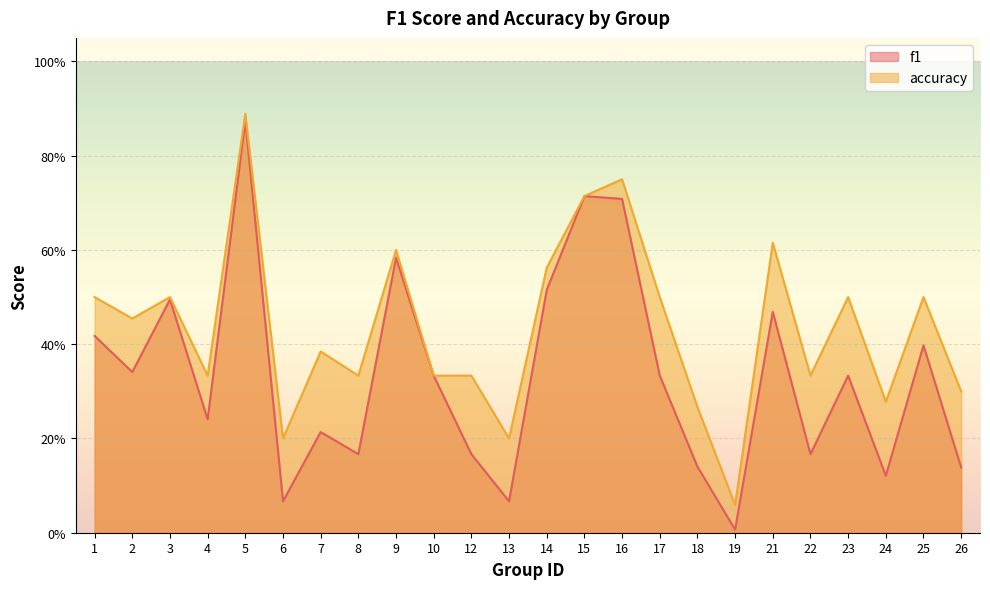

Reading right to left, what are all the values shown in this chart?

f1: 0.1	0.4	0.1	0.3	0.2	0.5	0.0	0.1	0.3	0.7	0.7	0.5	0.1	0.2	0.3	0.6	0.2	0.2	0.1	0.9	0.2	0.5	0.3	0.4
accuracy: 0.3	0.5	0.3	0.5	0.3	0.6	0.1	0.3	0.5	0.8	0.7	0.6	0.2	0.3	0.3	0.6	0.3	0.4	0.2	0.9	0.3	0.5	0.5	0.5